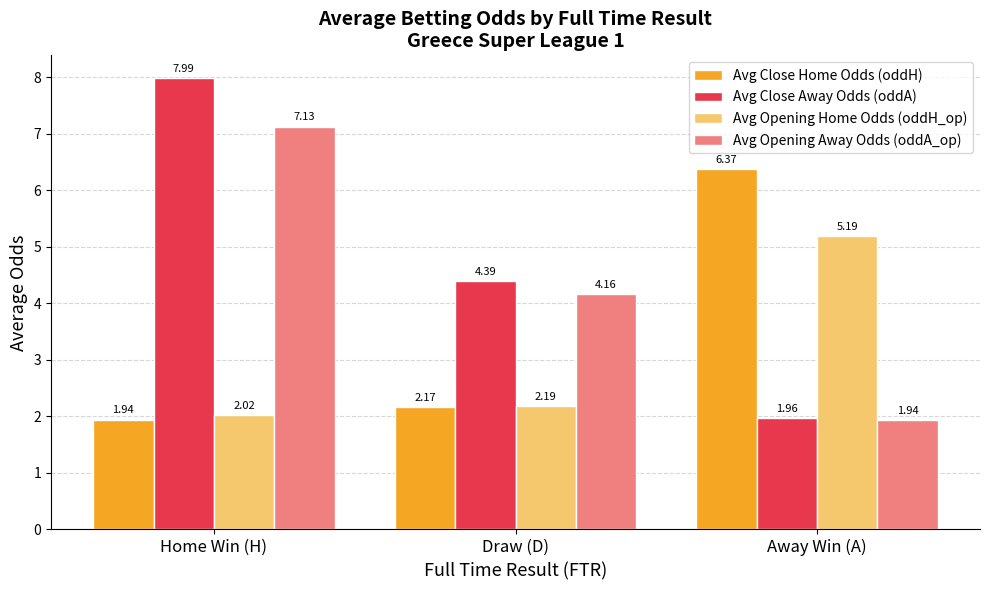

List the series in order of their overall mean, lowest first.

Avg Opening Home Odds (oddH_op), Avg Close Home Odds (oddH), Avg Opening Away Odds (oddA_op), Avg Close Away Odds (oddA)